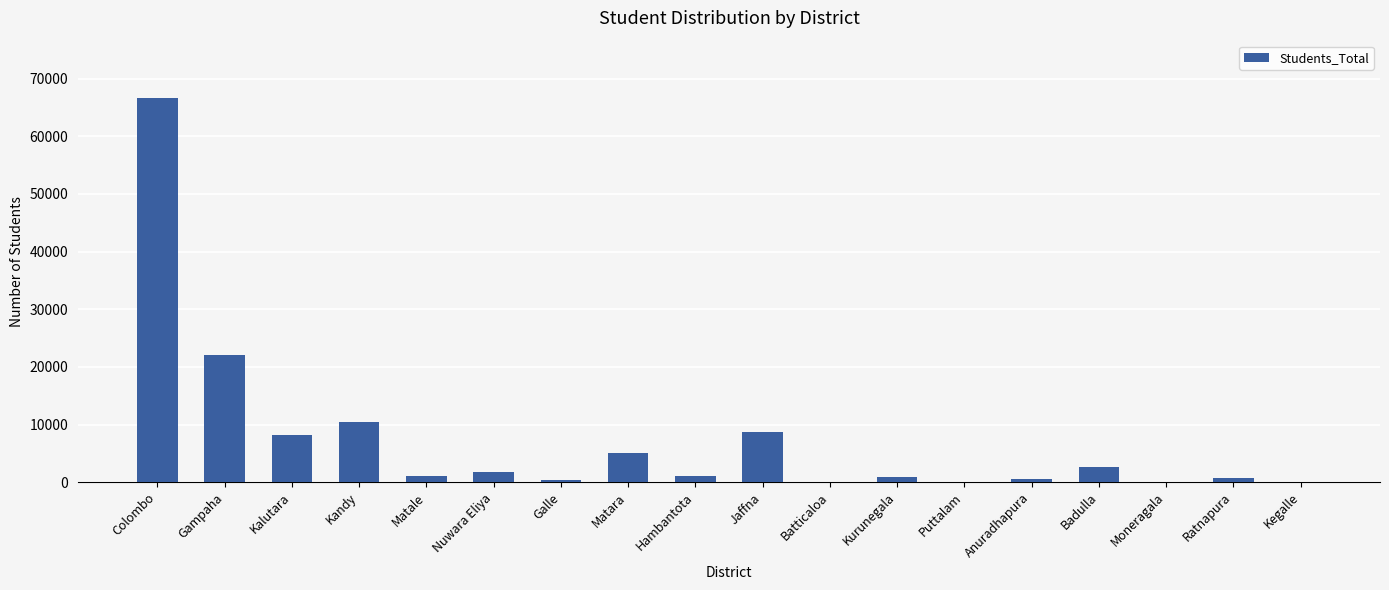

The value at Gampaha is 22110. True or false?

True